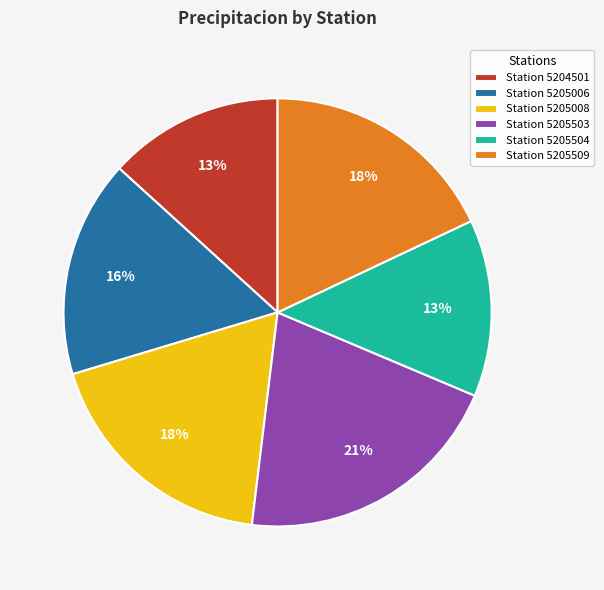

How many slices are in this pie chart?

6